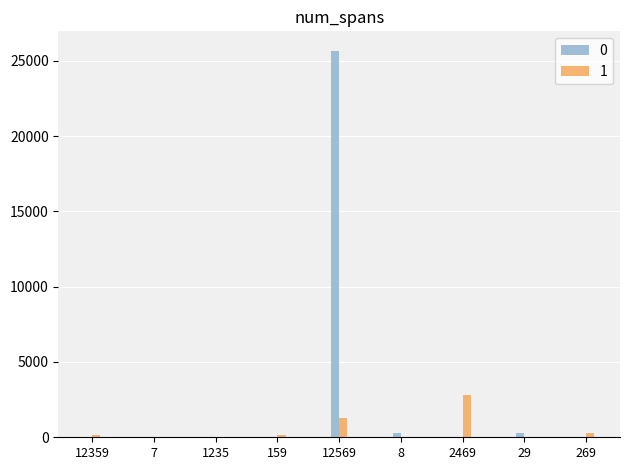

The 1 series shows 129 at 12359. True or false?

True